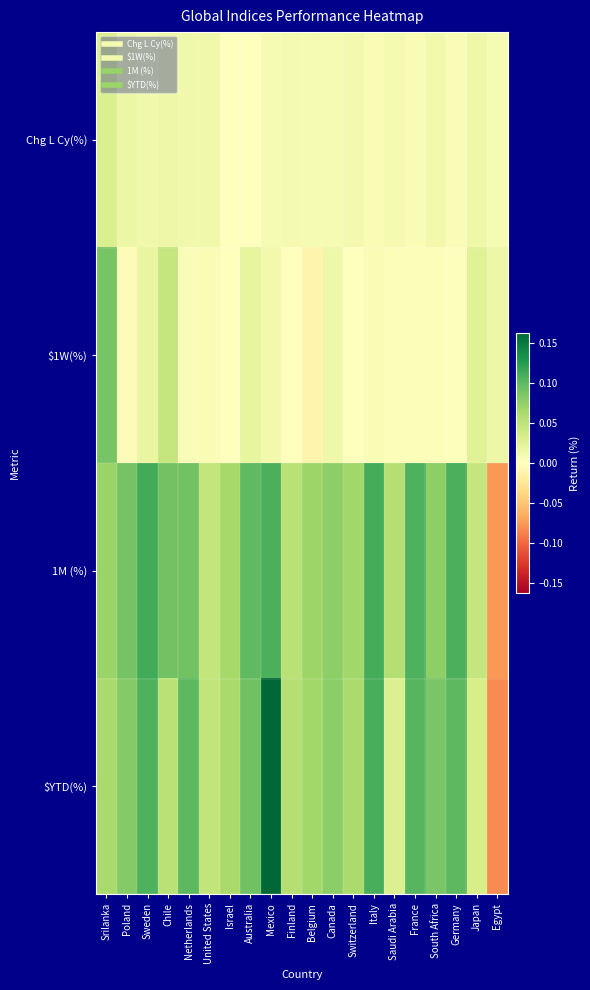

Which series has the largest total across all categories?

1M (%)